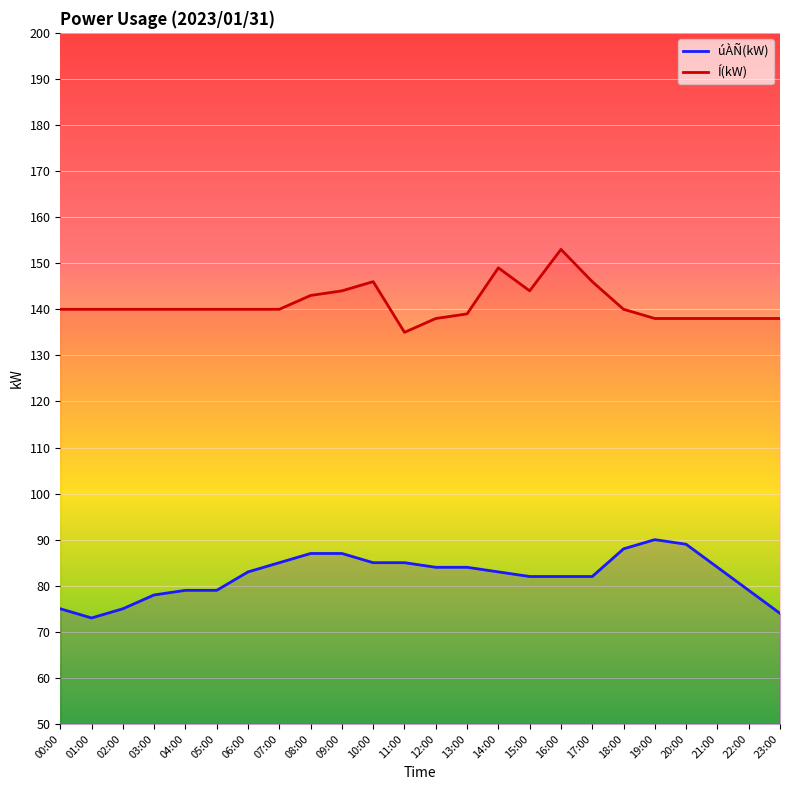

List the series in order of their overall mean, highest first.

Í(kW), úÀÑ(kW)